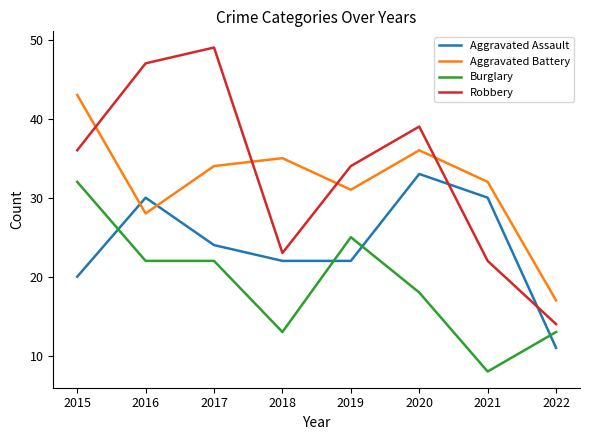

Rank the series by their maximum value, from lowest to highest.

Burglary, Aggravated Assault, Aggravated Battery, Robbery